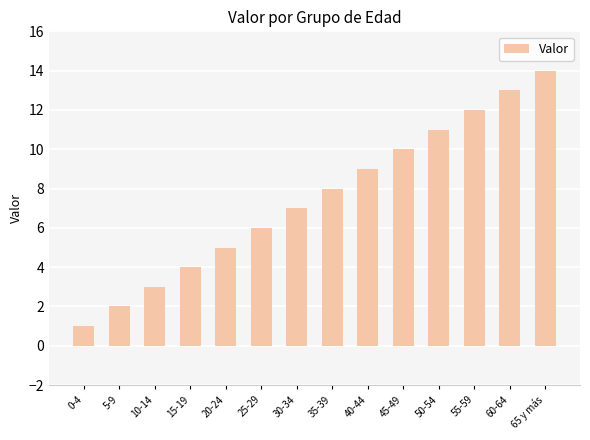

What is the sum of the values at 15-19 and 0-4?

5